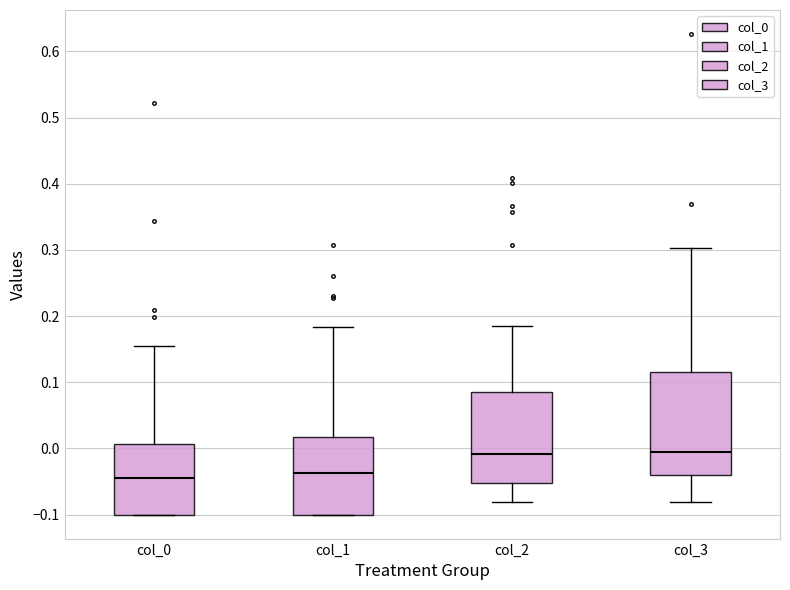

Reading left to right, read every box against the y-axis: the position of its median line, the range the box covers, and the ends of its whiskers. The values are not printed on the chart, so give them approximately, as read against the axis.

col_0: median -0.05, box -0.10 to 0.01, whiskers -0.10 to 0.15
col_1: median -0.04, box -0.10 to 0.02, whiskers -0.10 to 0.18
col_2: median -0.01, box -0.05 to 0.08, whiskers -0.08 to 0.18
col_3: median -0.01, box -0.04 to 0.12, whiskers -0.08 to 0.30